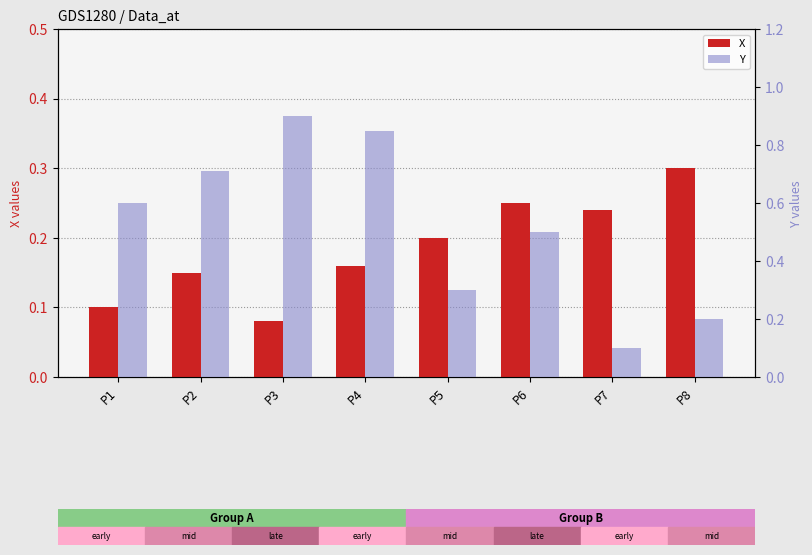

List the labels in order of Y value, largest first.

P3, P4, P2, P1, P6, P5, P8, P7